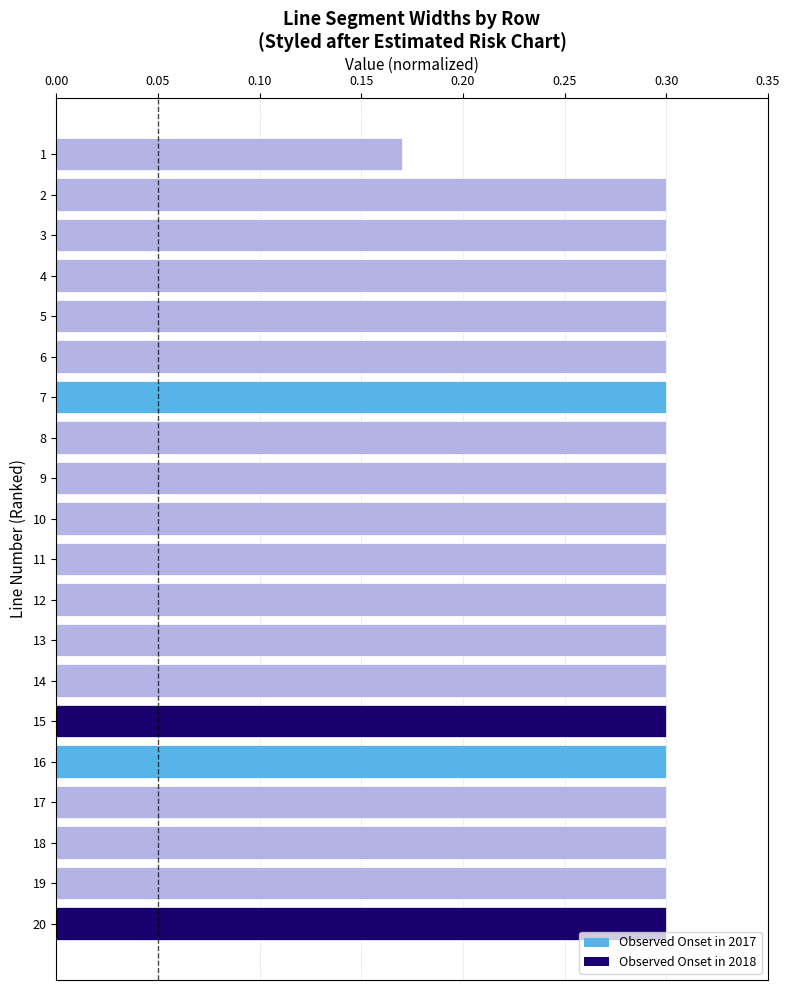

The chart shows a value of 0.3 at 3. True or false?

True